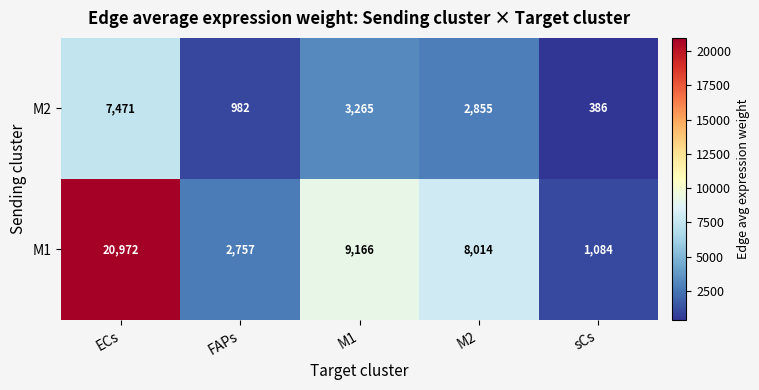

Reading left to right, list all the values displayed in this chart.

M2: ECs=7471	FAPs=982	M1=3265	M2=2855	sCs=386
M1: ECs=20972	FAPs=2757	M1=9166	M2=8014	sCs=1084